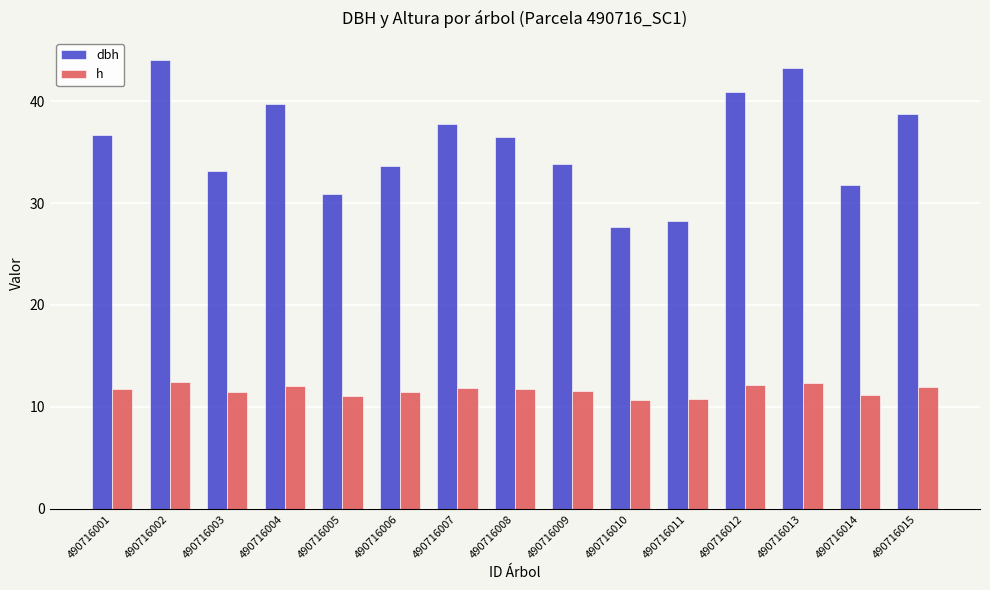

Which series has the largest total across all categories?

dbh